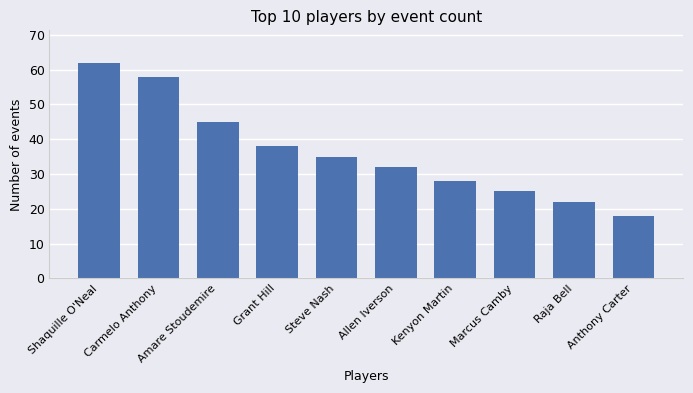

What is the ratio of the value at Raja Bell to the value at Amare Stoudemire?

0.5